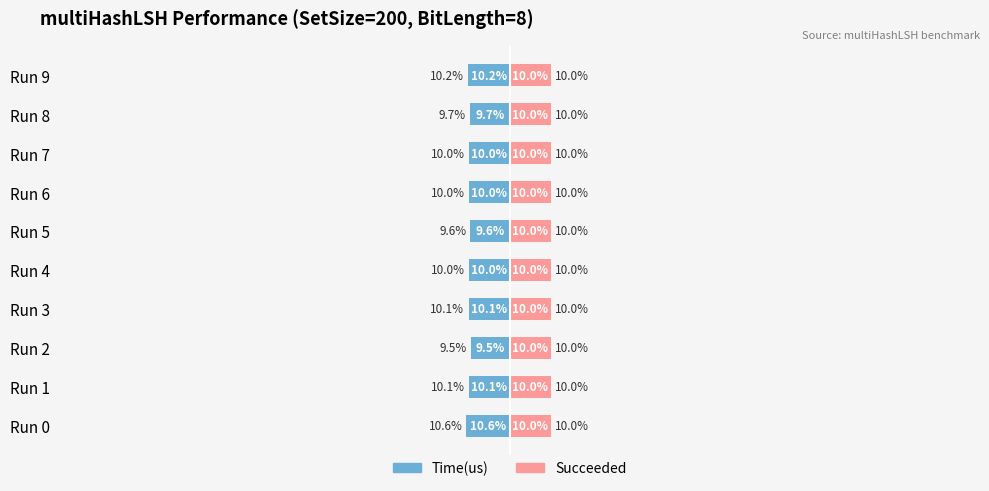

Which series changed the most between −50 and 50?

Time(us)